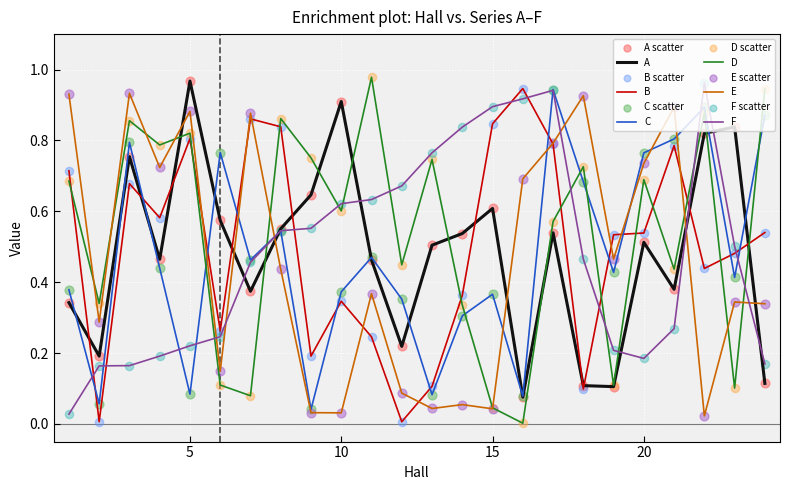

Which series has the largest total across all categories?

D